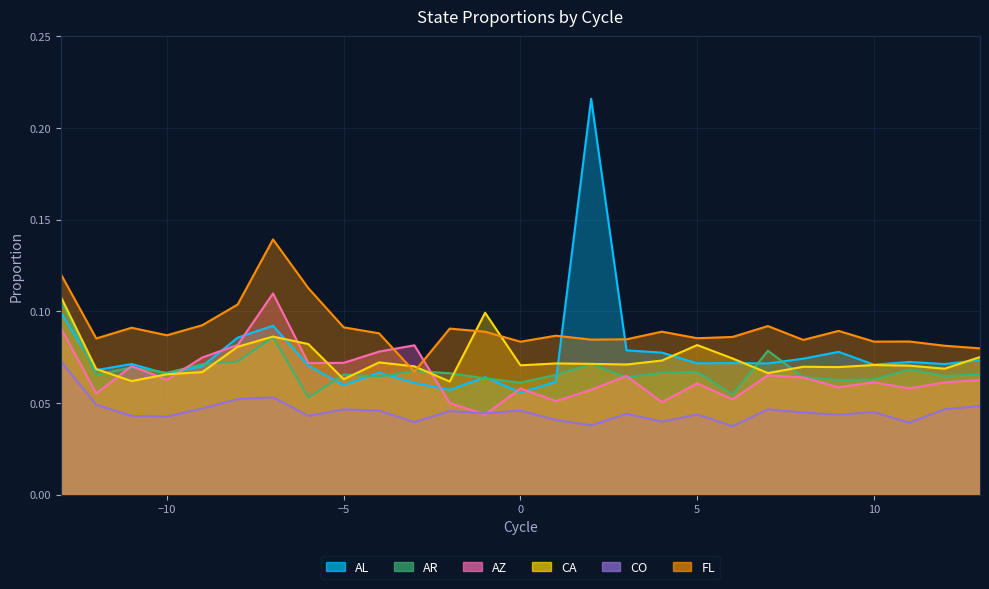

How many data points does each series have?

27